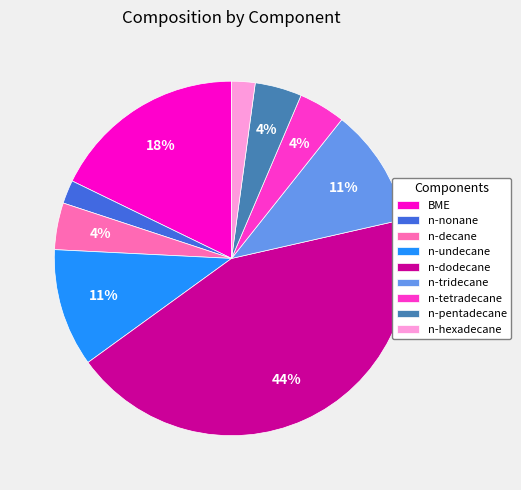

Do n-decane and n-nonane together represent more than half of the pie?

No